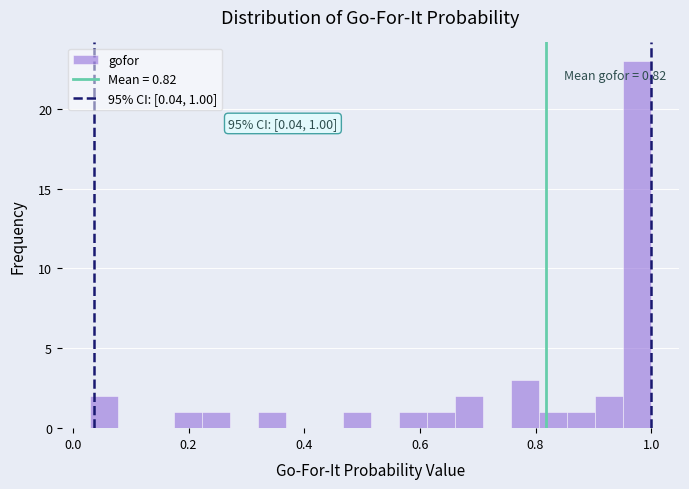

Around what value on the x-axis is the tallest bar? Give the approximate position of its centre, as read against the axis.

0.98